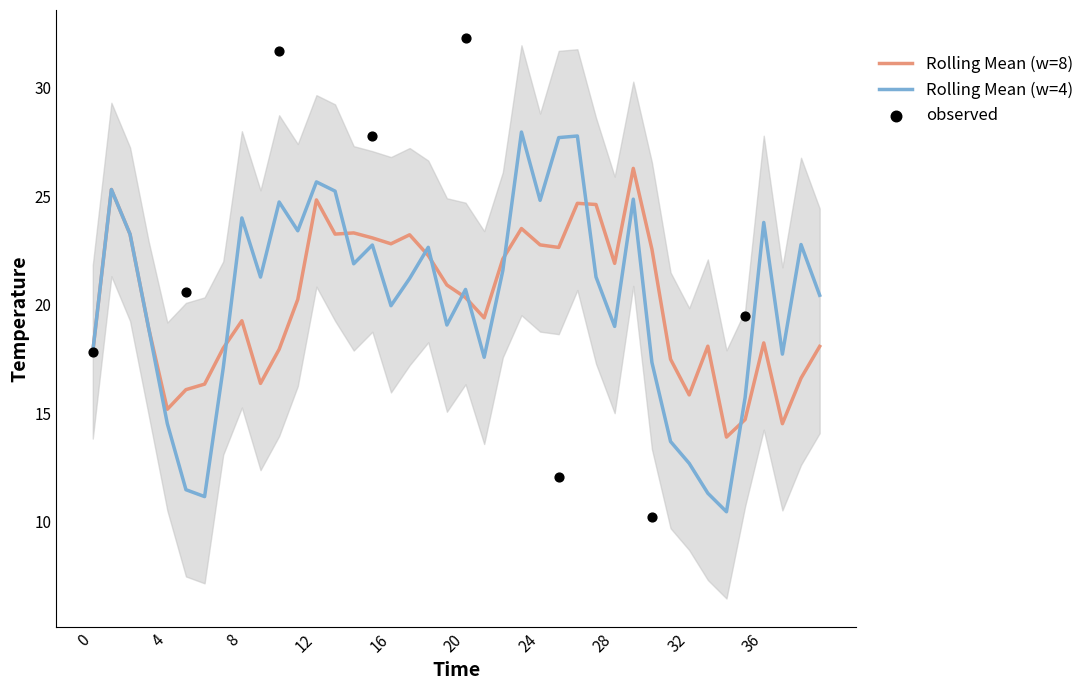

Which has a higher value, 34 or 5?

5